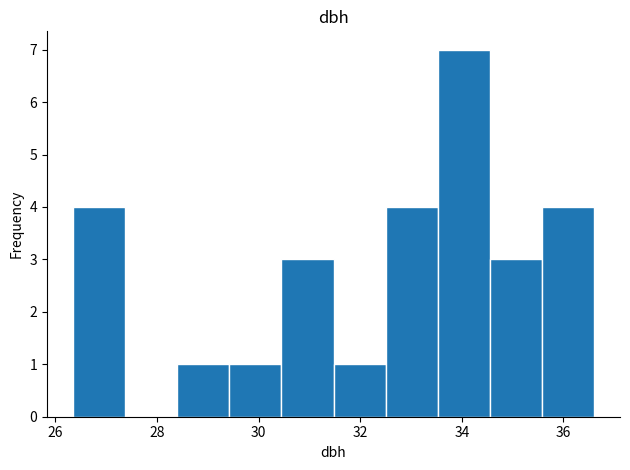

Reading left to right, list every bar in this chart as the range it spans on the x-axis followed by its height. Neither the bar edges nor the heights are printed on the chart, so give them approximately, as read against the axes.

26.4 to 27.4: 4
27.4 to 28.4: 0
28.4 to 29.4: 1
29.4 to 30.4: 1
30.4 to 31.4: 3
31.4 to 32.6: 1
32.6 to 33.6: 4
33.6 to 34.6: 7
34.6 to 35.6: 3
35.6 to 36.6: 4